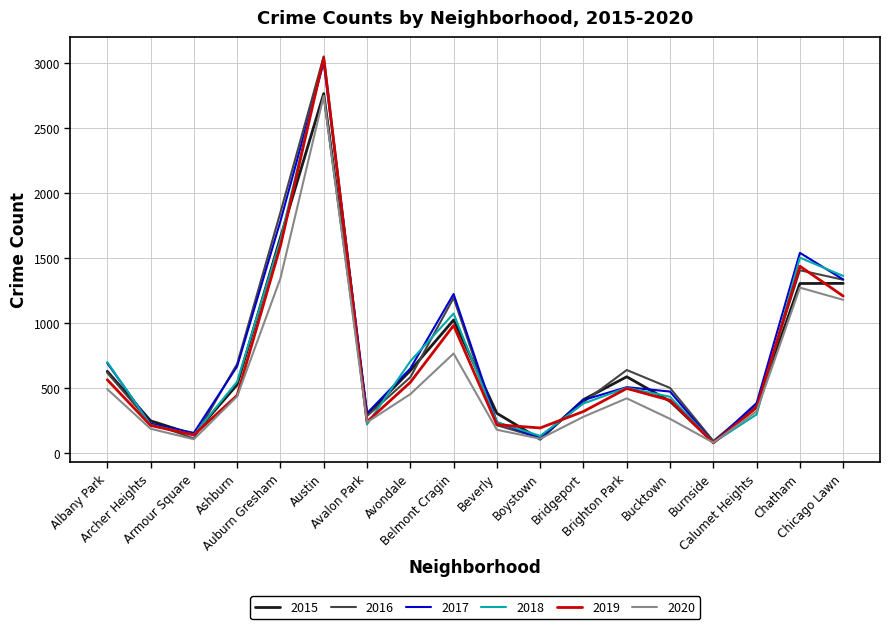

What is the difference between the 2018 values at Bridgeport and Austin?

2660